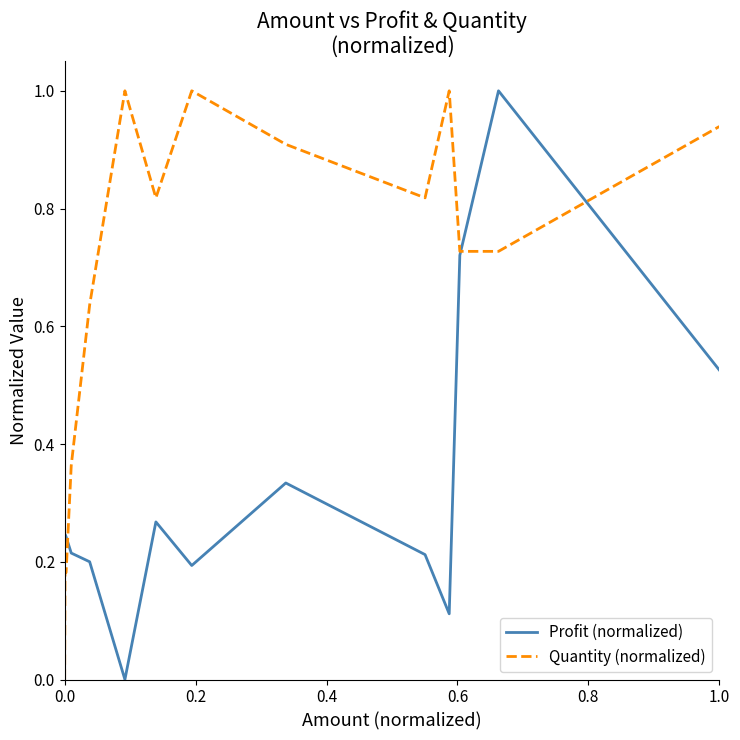

Which series has the largest total across all categories?

Quantity (normalized)